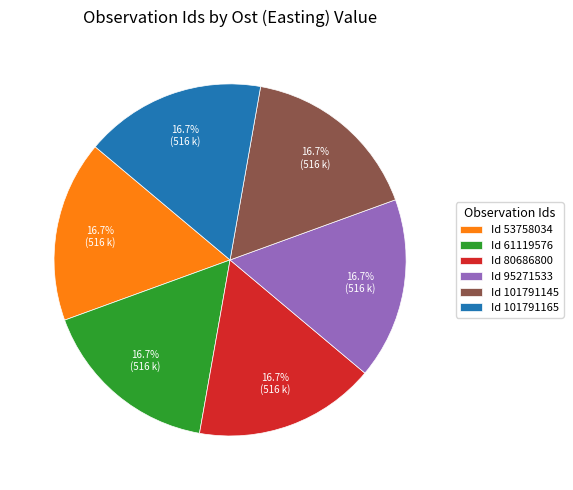

What percentage is NOT represented by Id 101791165?

83.3%